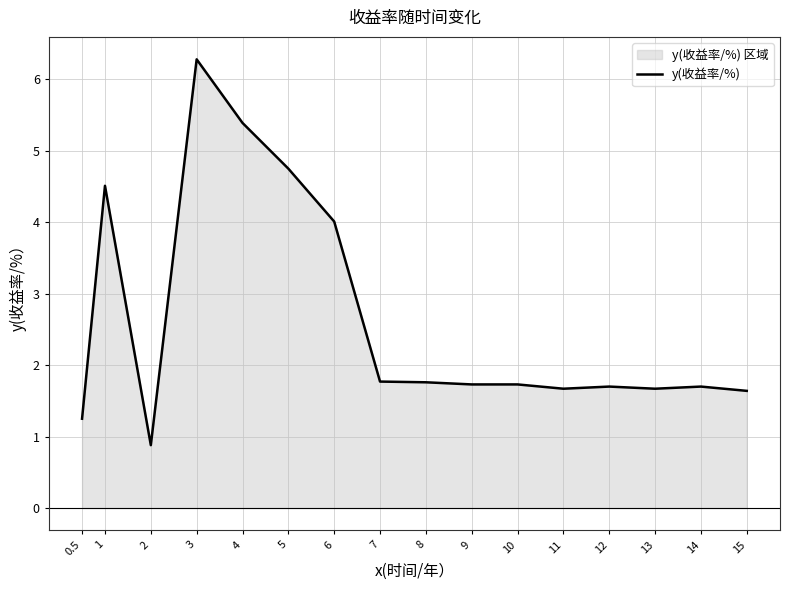

Is it true that the value at 6 is 7.2?

False